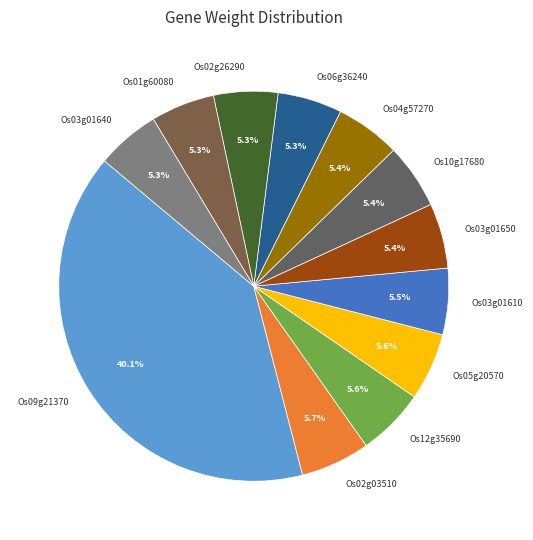

Does any single category account for the majority?

No